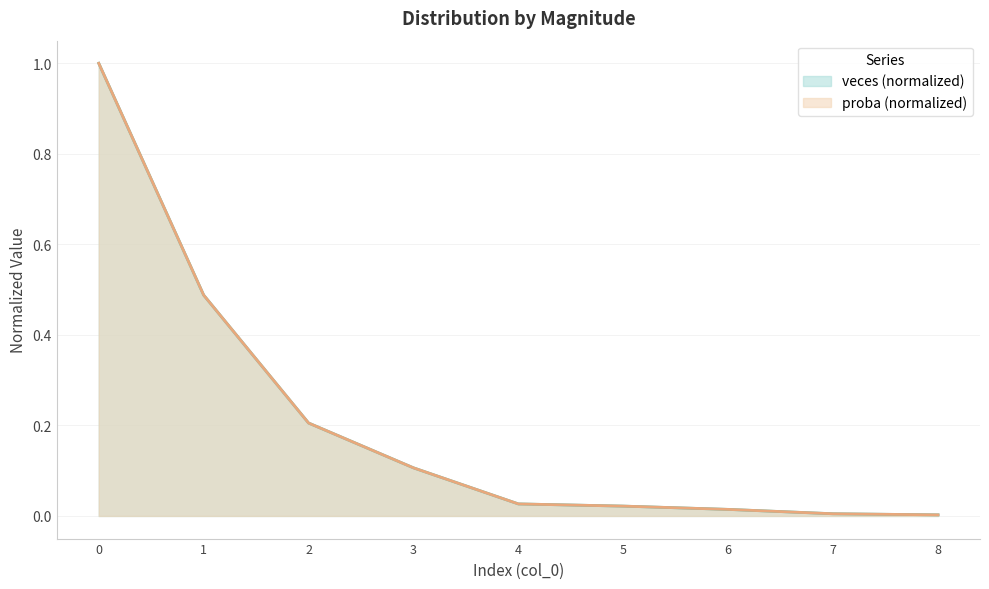

True or false: proba and veces cross at least once.

True